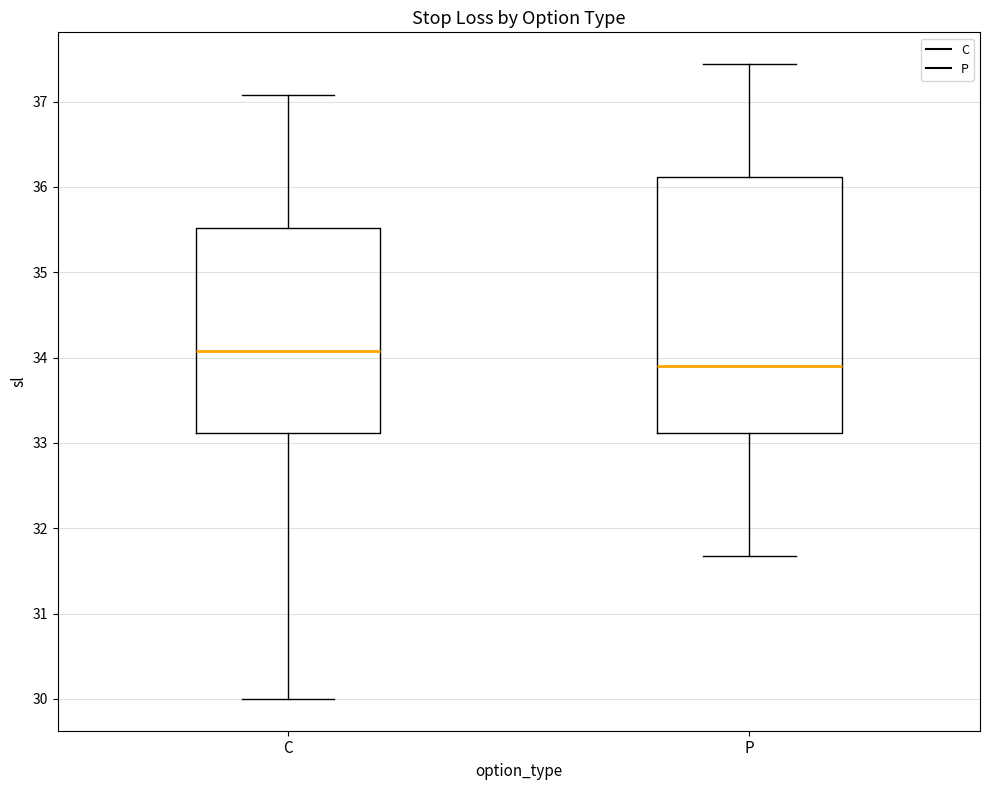

Where is the upper edge of the box for P on the y-axis? The values are not printed on the chart, so give them approximately, as read against the axis.

36.1